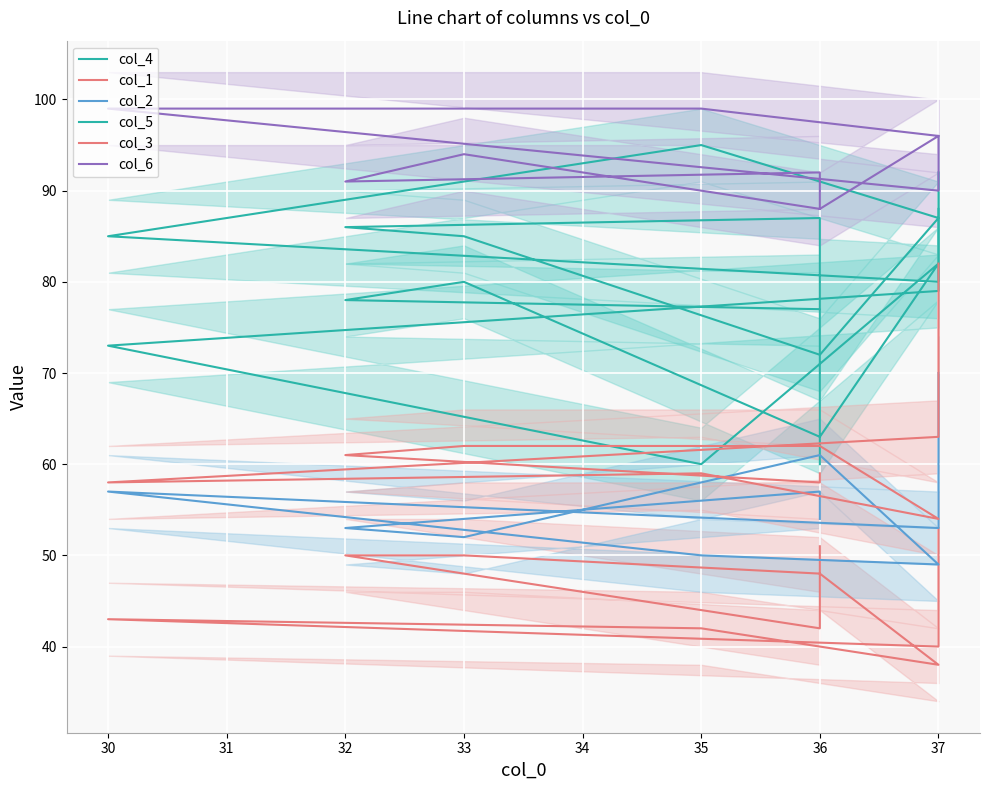

Rank the series at 36 from lowest to highest value.

col_1, col_2, col_3, col_4, col_5, col_6